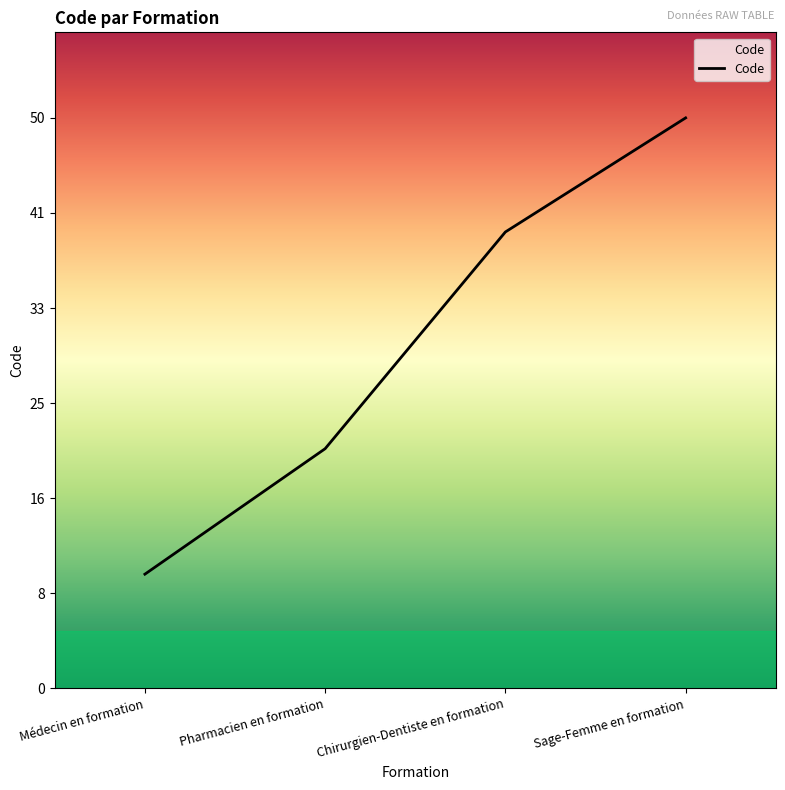

Does the chart have visible grid lines?

No